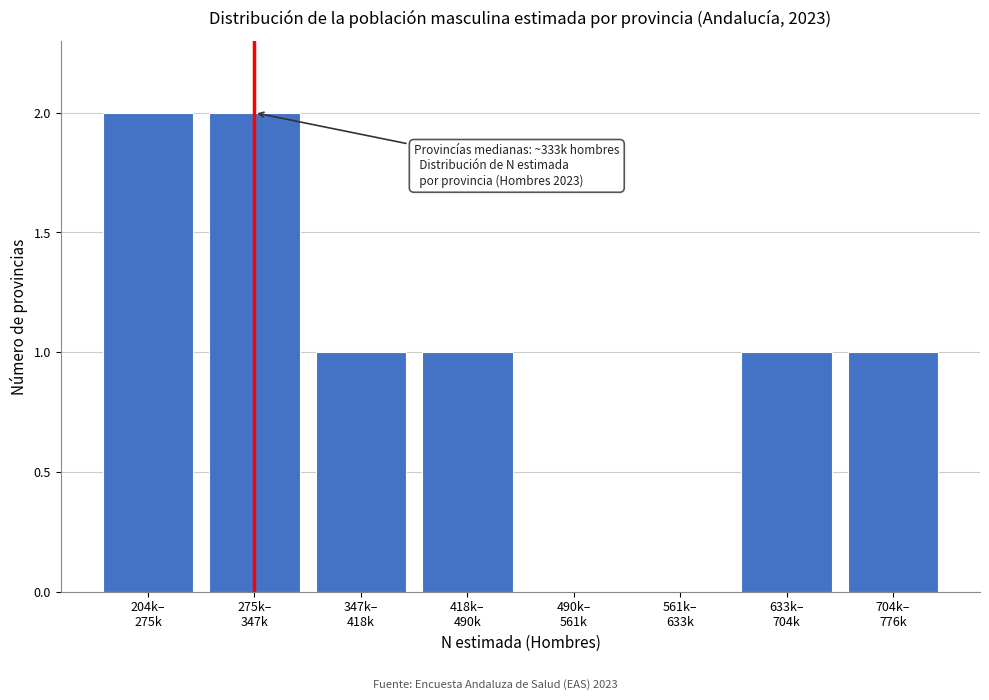

What is the sum of all values?

8